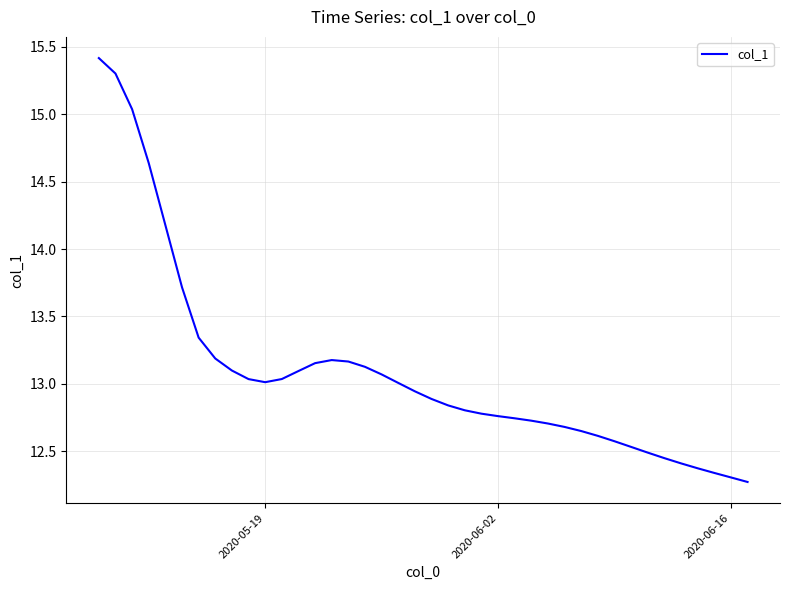

What is the greatest value displayed?

15.4